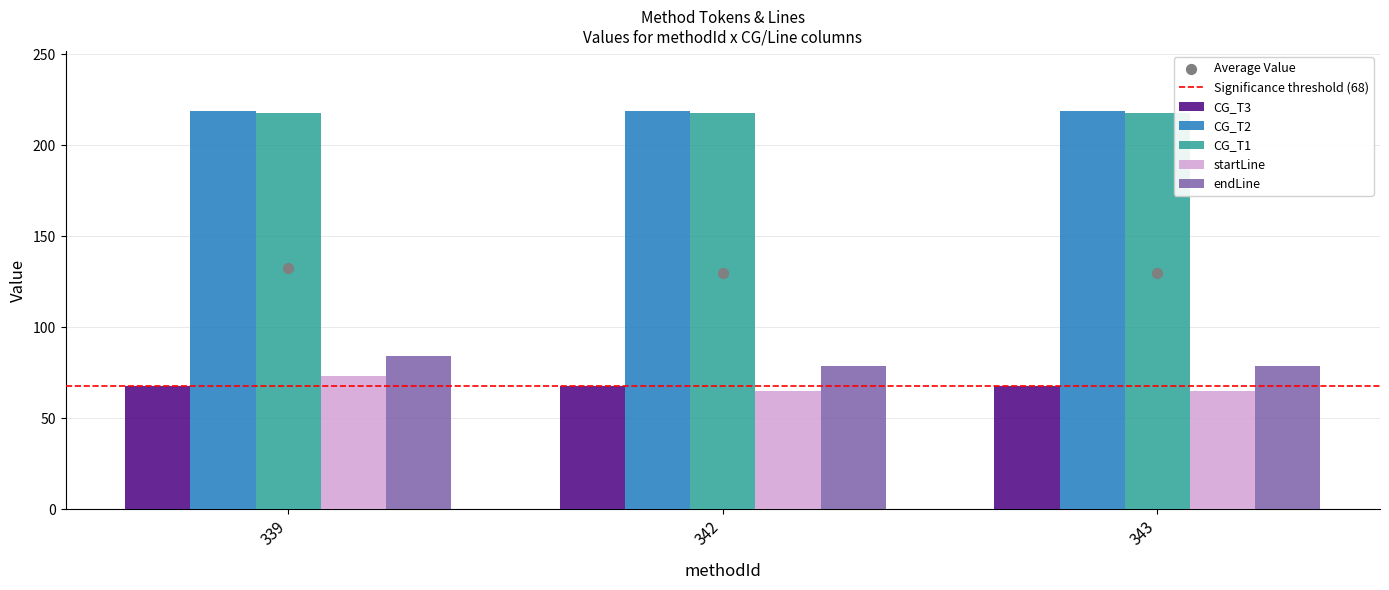

What are all the series names shown in the legend?

CG_T3, CG_T2, CG_T1, startLine, endLine